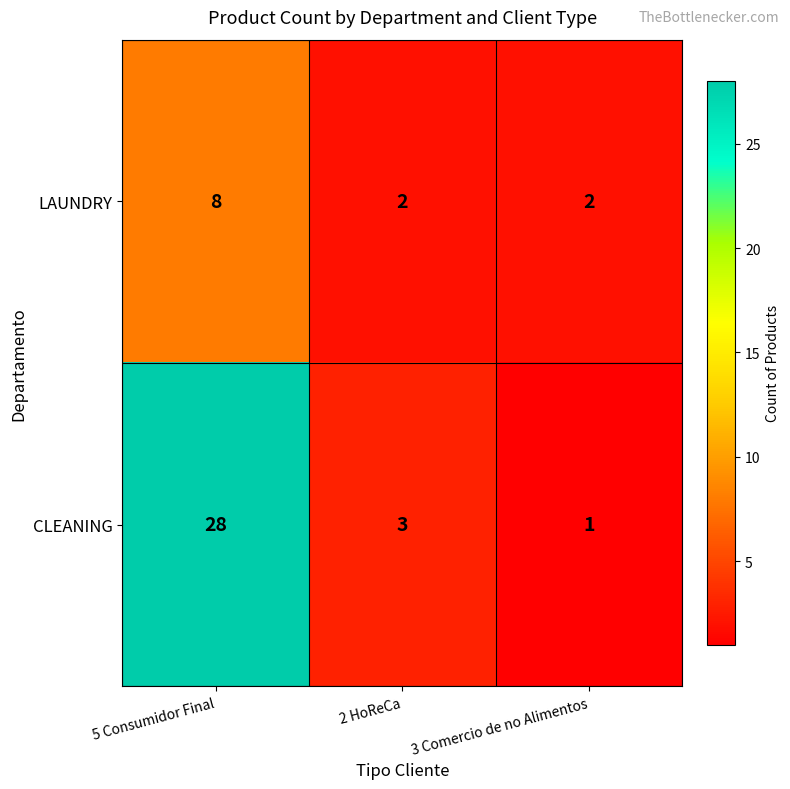

Where does the CLEANING series first go above 3?

5 Consumidor Final